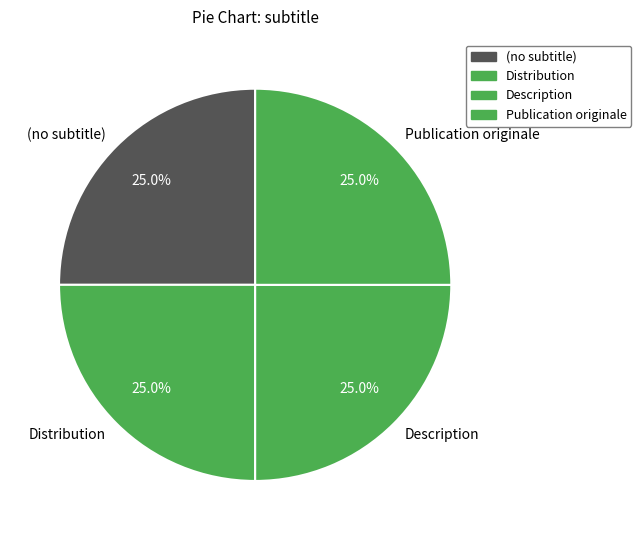

To the nearest percent, what is the average slice percentage?

25%